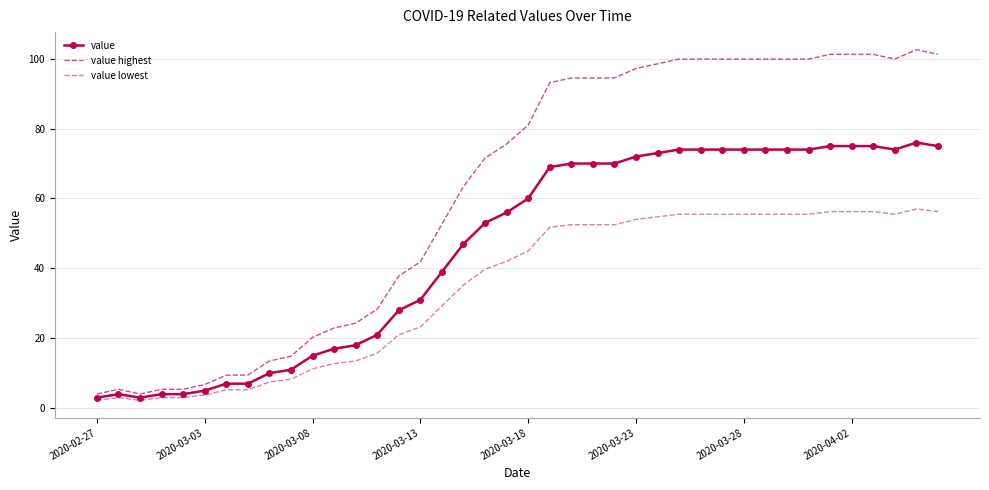

In value, how many points are higher than both neighbors (excluding endpoints)?

2